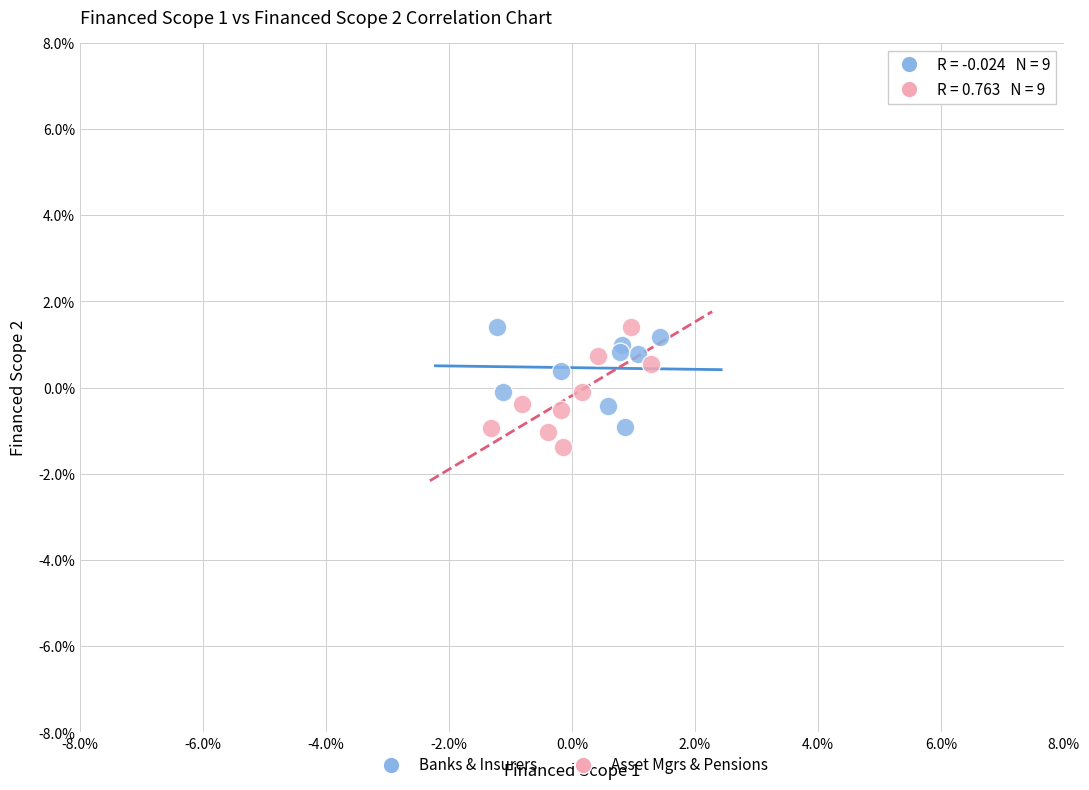

What are all the series names shown in the legend?

Banks & Insurers, Asset Mgrs & Pensions